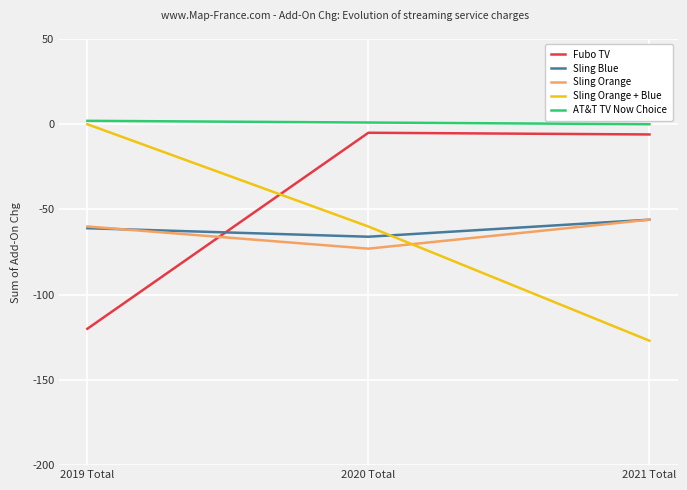

Which series changed the most between 2020 Total and 2021 Total?

Sling Orange + Blue